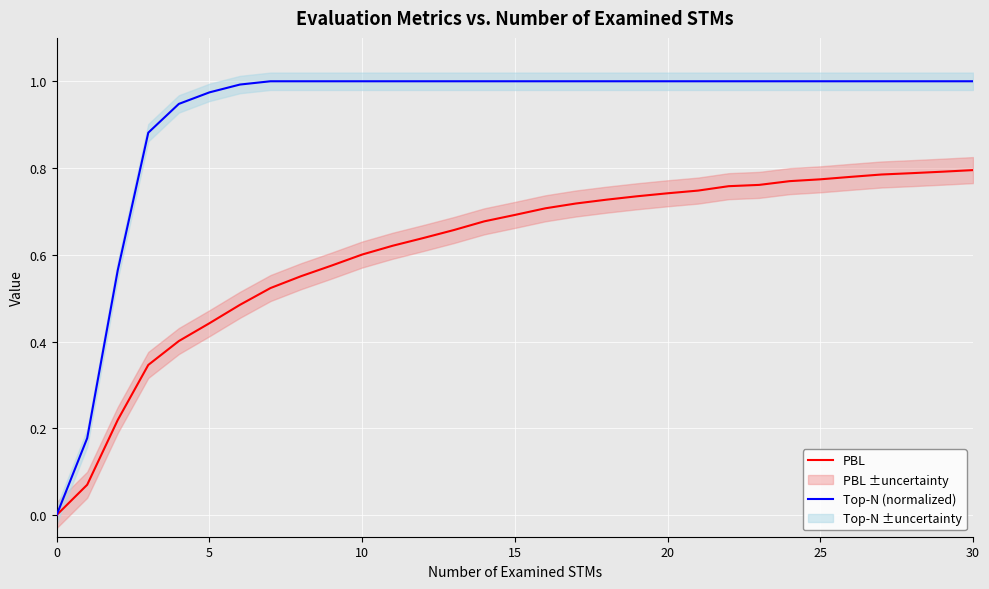

What are all the series names shown in the legend?

PBL, Top-N (normalized)